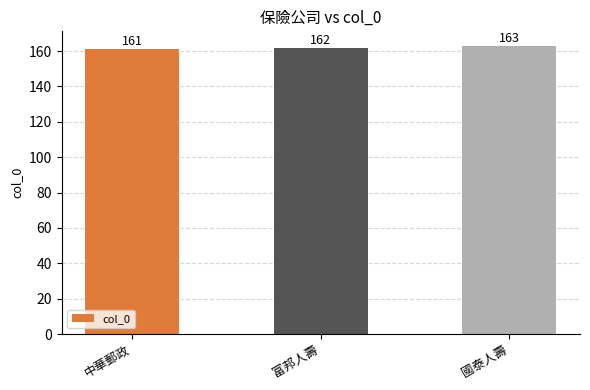

List the labels in order of value, largest first.

國泰人壽, 富邦人壽, 中華郵政